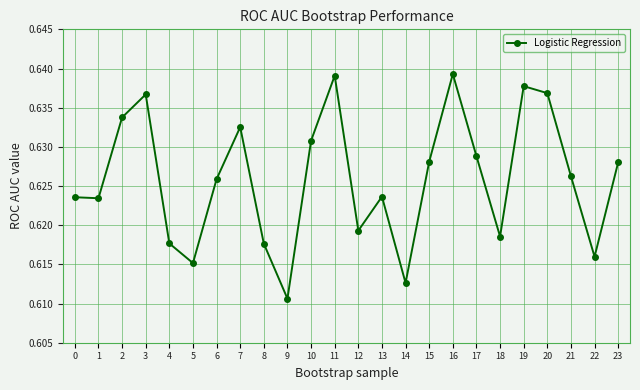

Which has a higher value, 17 or 22?

17